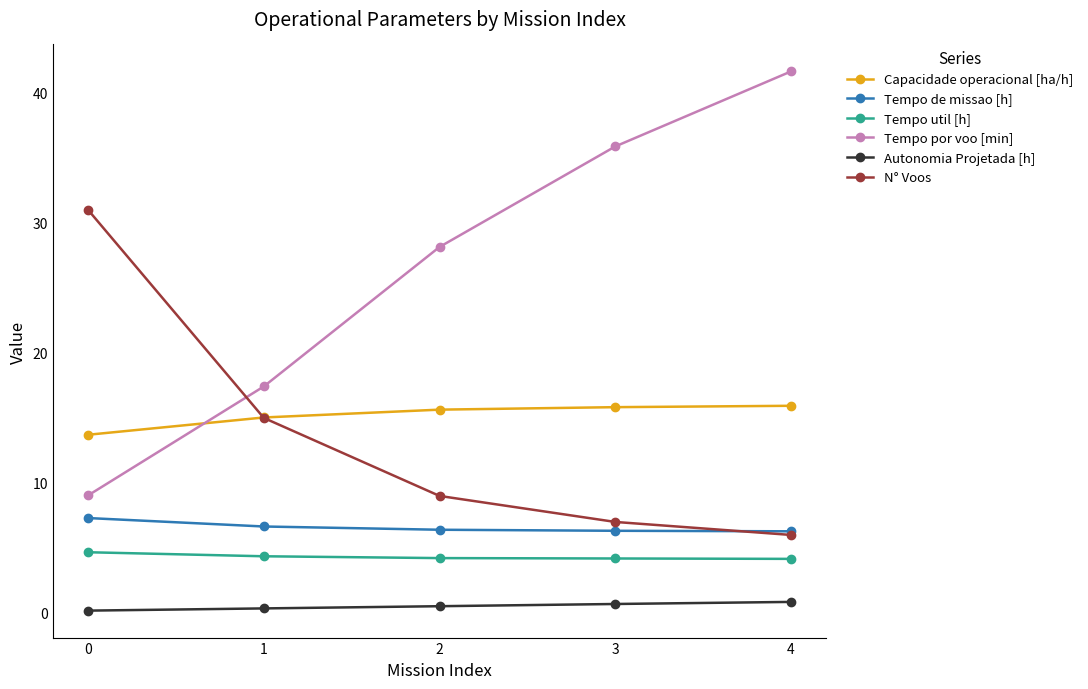

True or false: Tempo util [h] and Capacidade operacional [ha/h] intersect in this chart.

False